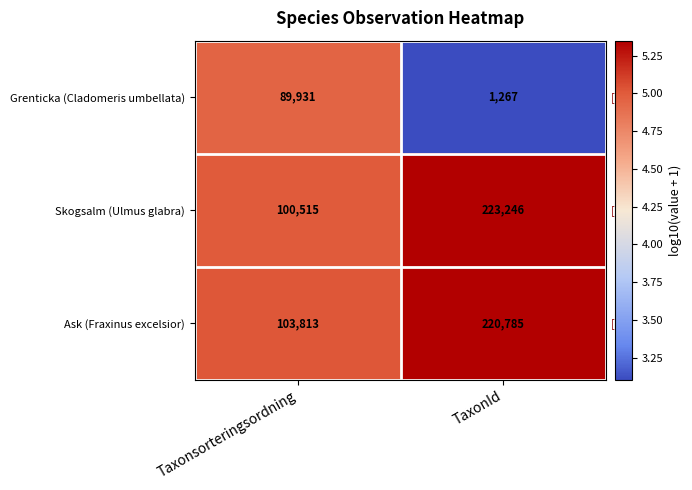

Reading left to right, list all the values displayed in this chart.

Grenticka (Cladomeris umbellata): Taxonsorteringsordning=89931	TaxonId=1267
Skogsalm (Ulmus glabra): Taxonsorteringsordning=100515	TaxonId=223246
Ask (Fraxinus excelsior): Taxonsorteringsordning=103813	TaxonId=220785